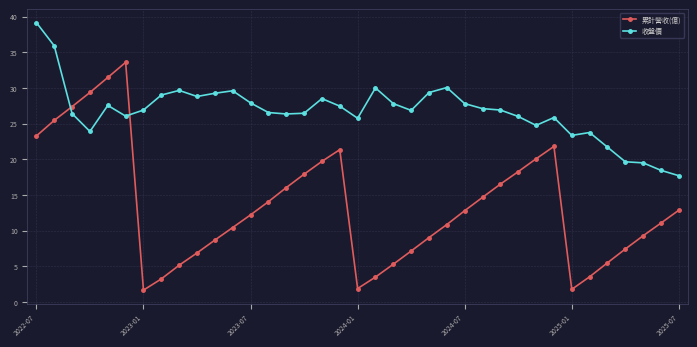

What is the difference between the maximum and minimum values in the 累計營收(億) series?

31.9